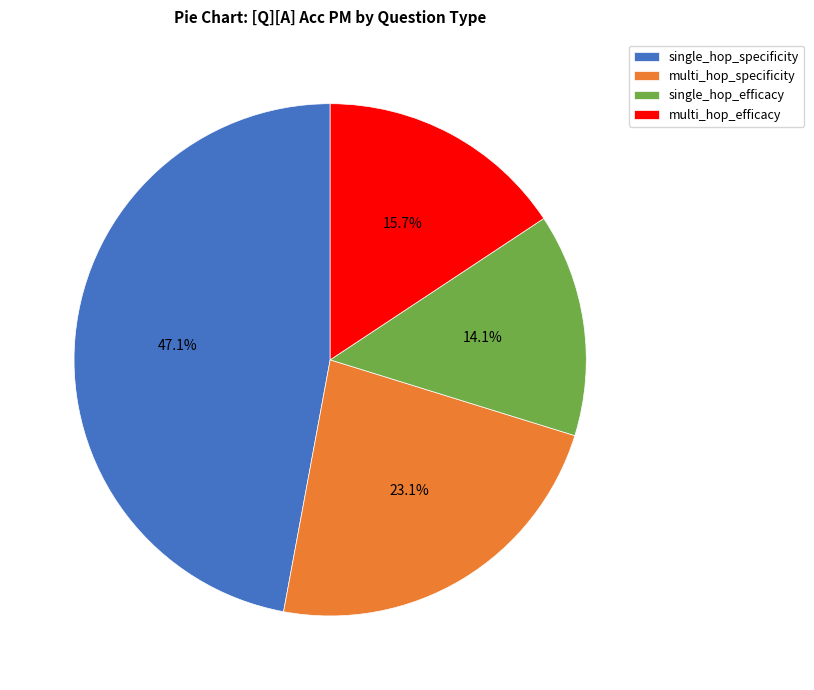

Count the number of slices in the pie.

4